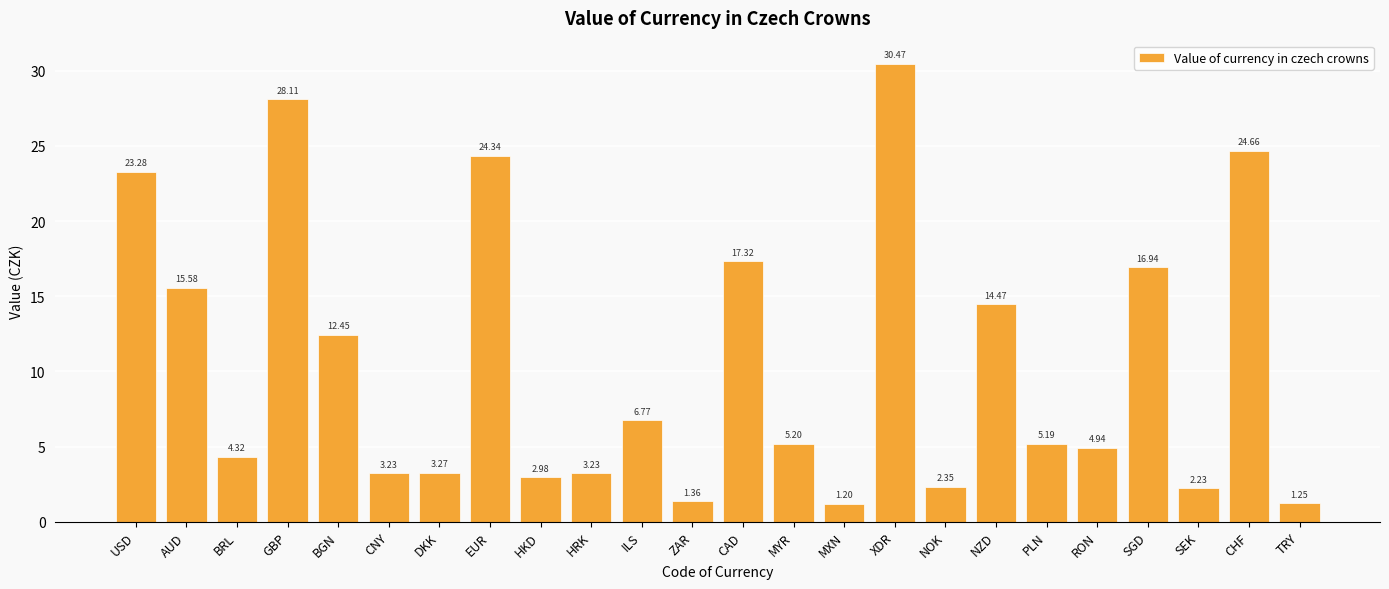

Is it true that the value at ILS is 11.0?

False